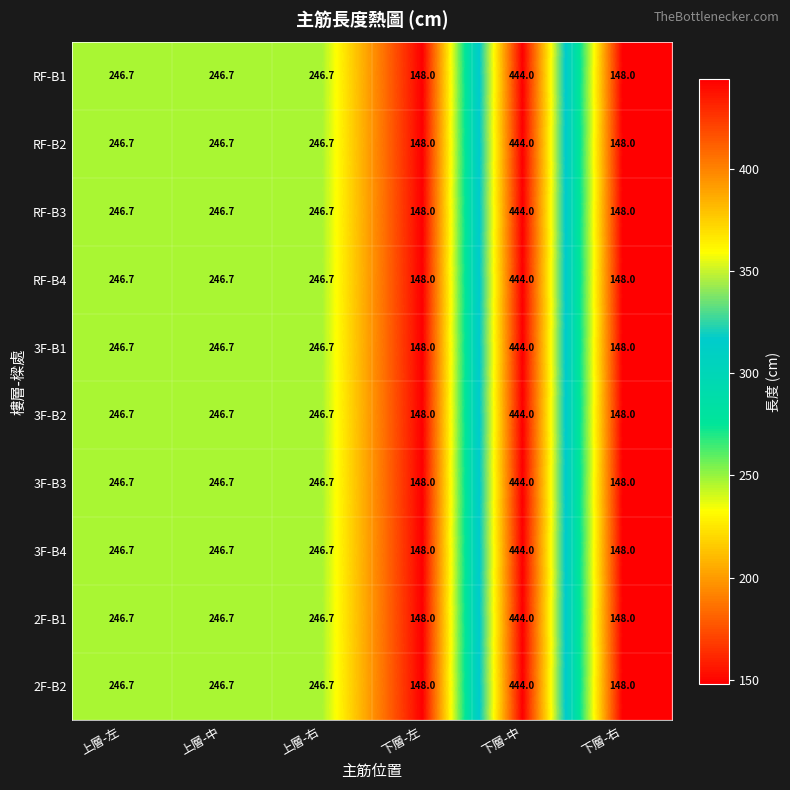

What is the average value of the RF-B1 series?

246.7